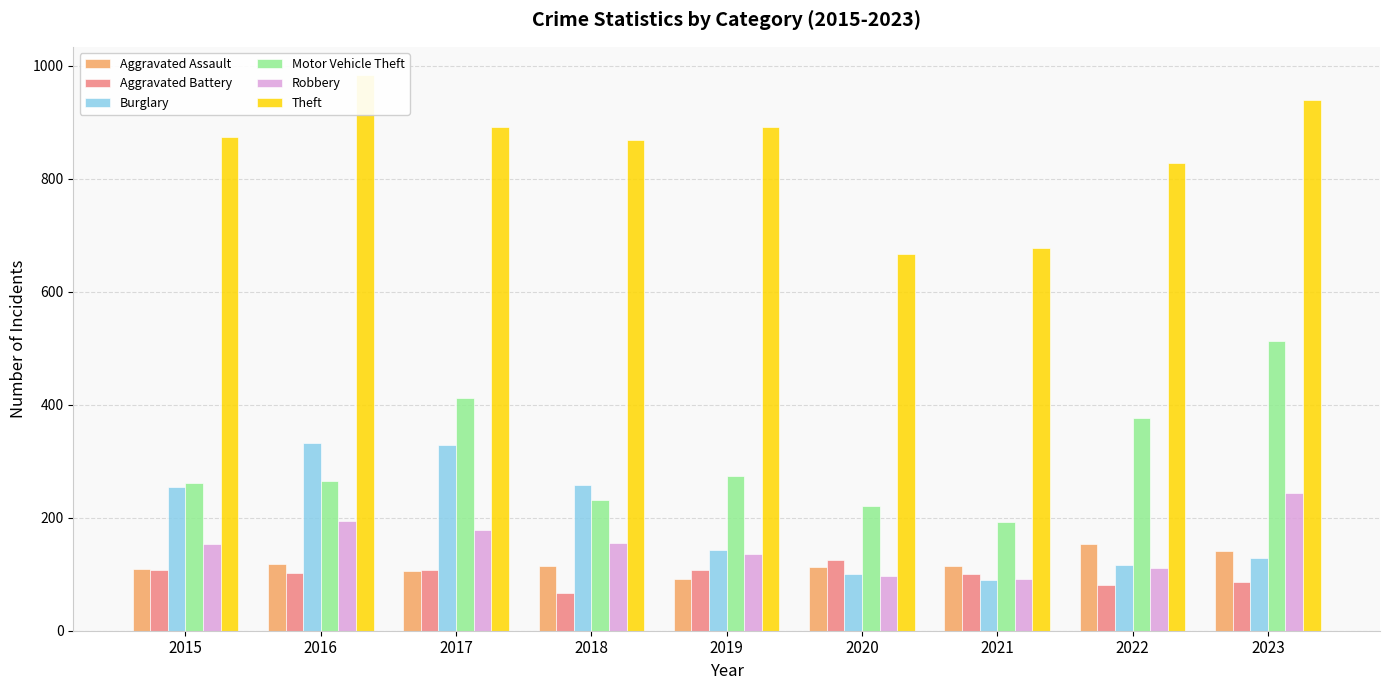

Which series has the widest spread of values?

Motor Vehicle Theft